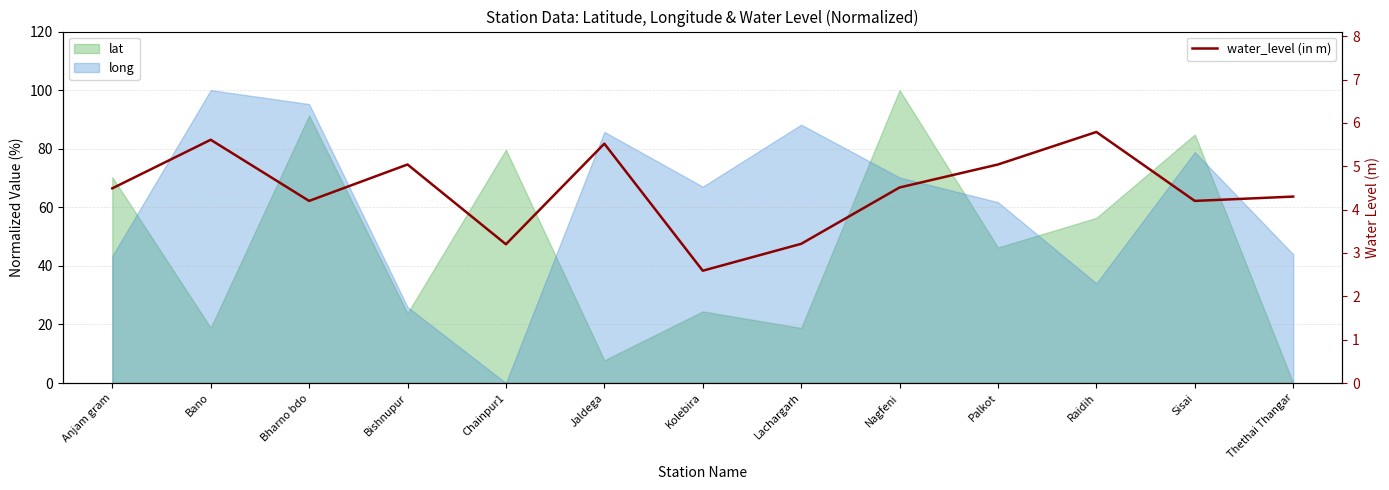

What position from the right is Raidih?

3